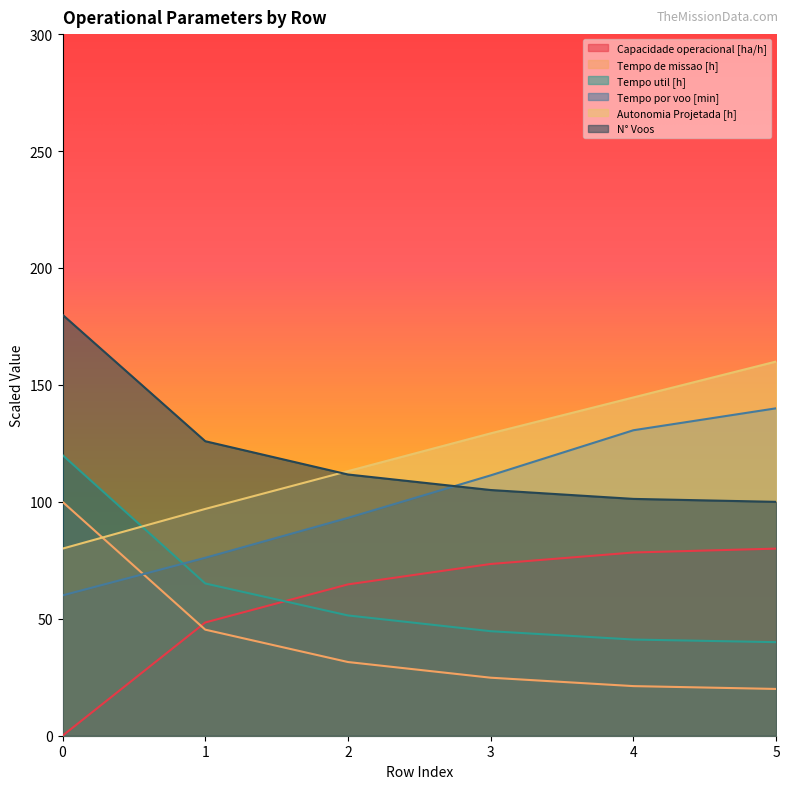

What is the approximate value of Tempo por voo [min] at 5?

140.0